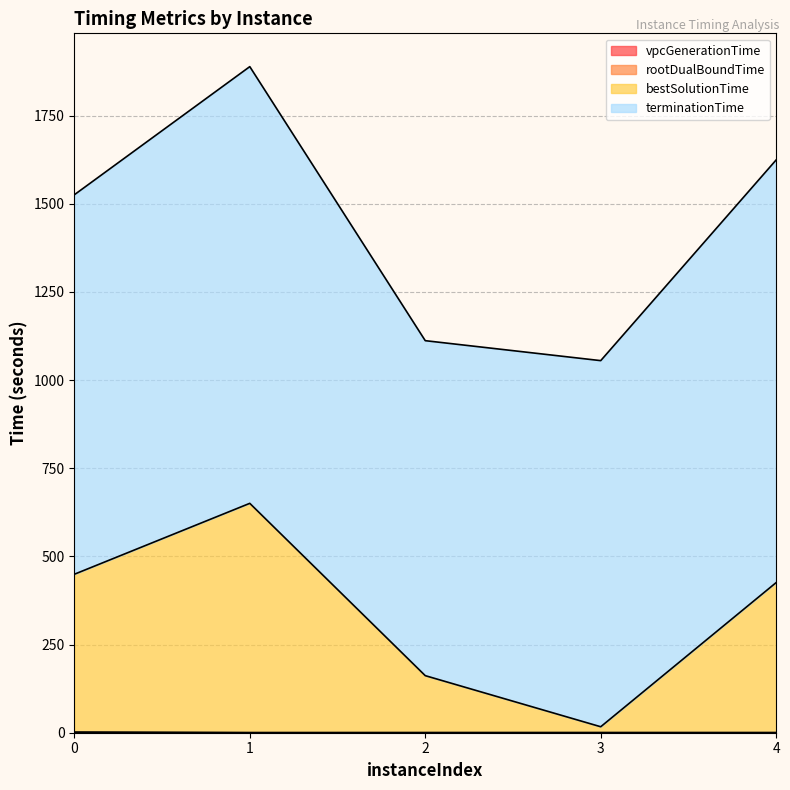

True or false: rootDualBoundTime and bestSolutionTime cross at least once.

False